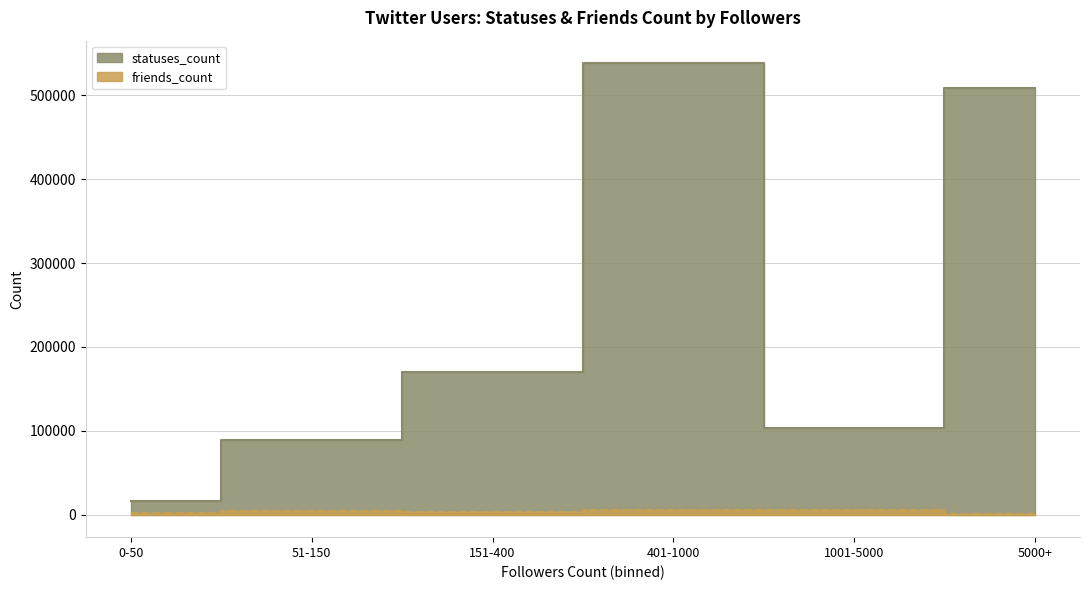

What is the sum of all friends_count values?

20850